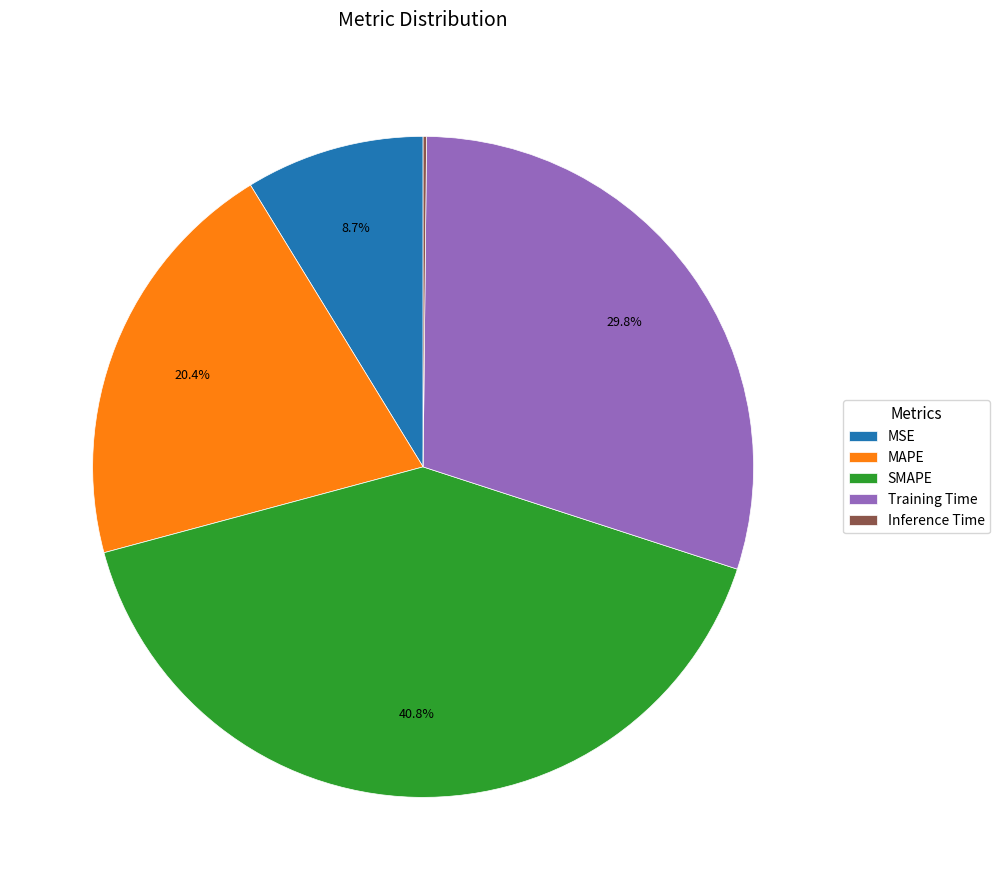

True or false: Training Time accounts for 30% of the total.

True